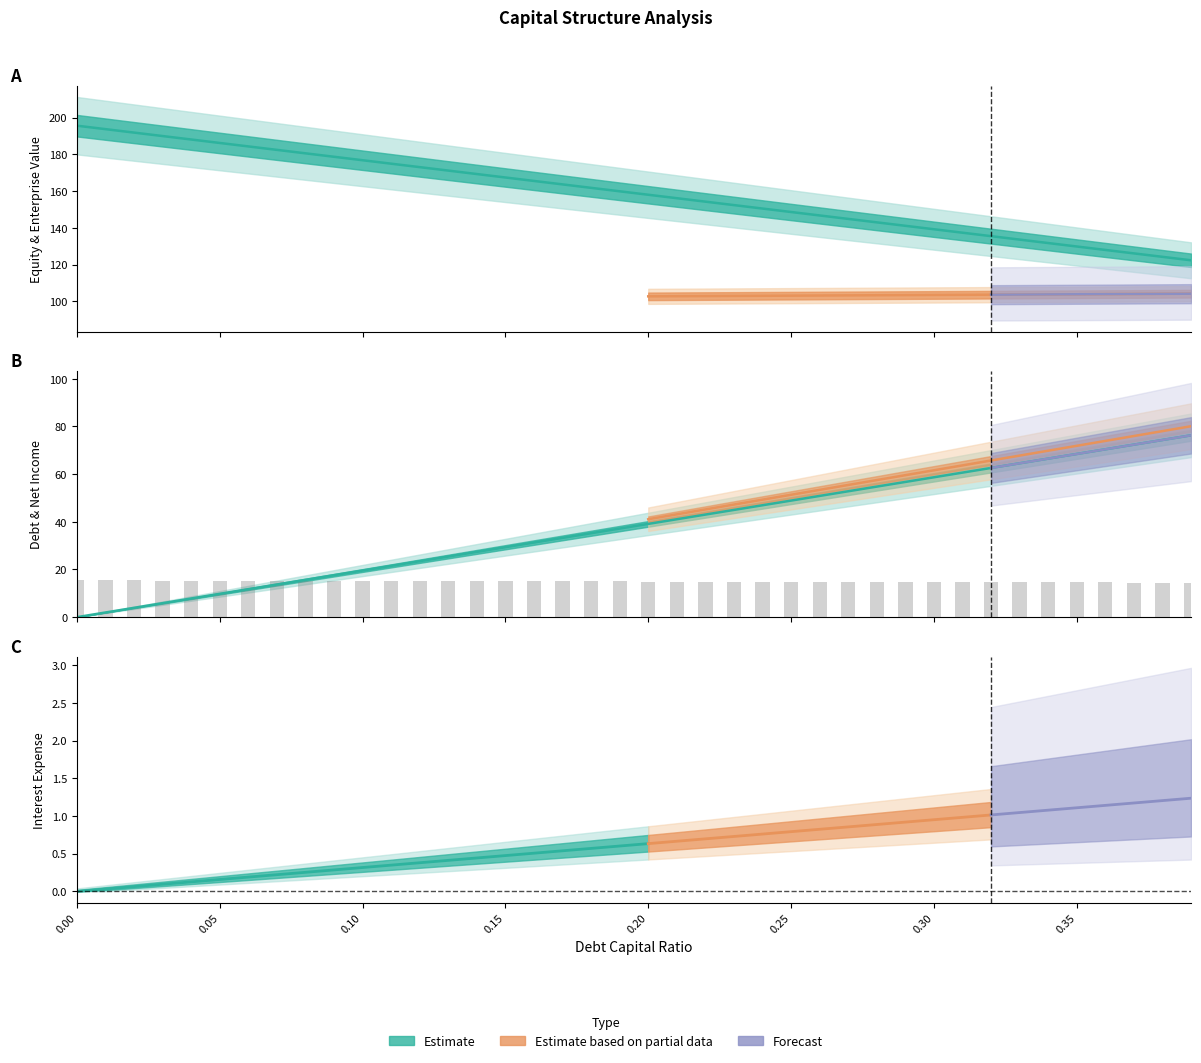

At which category is the sum across all series the highest?

0.39